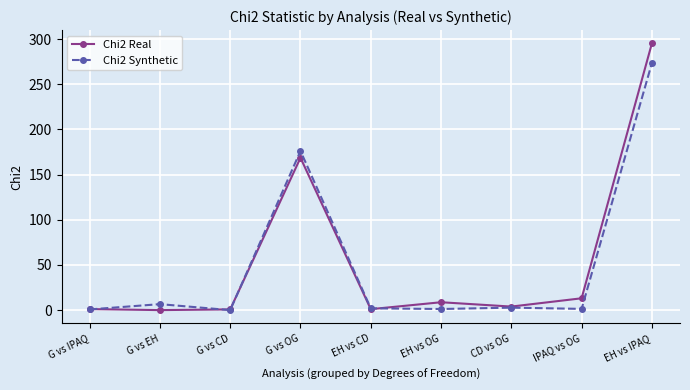

Which series has the widest spread of values?

Chi2 Real